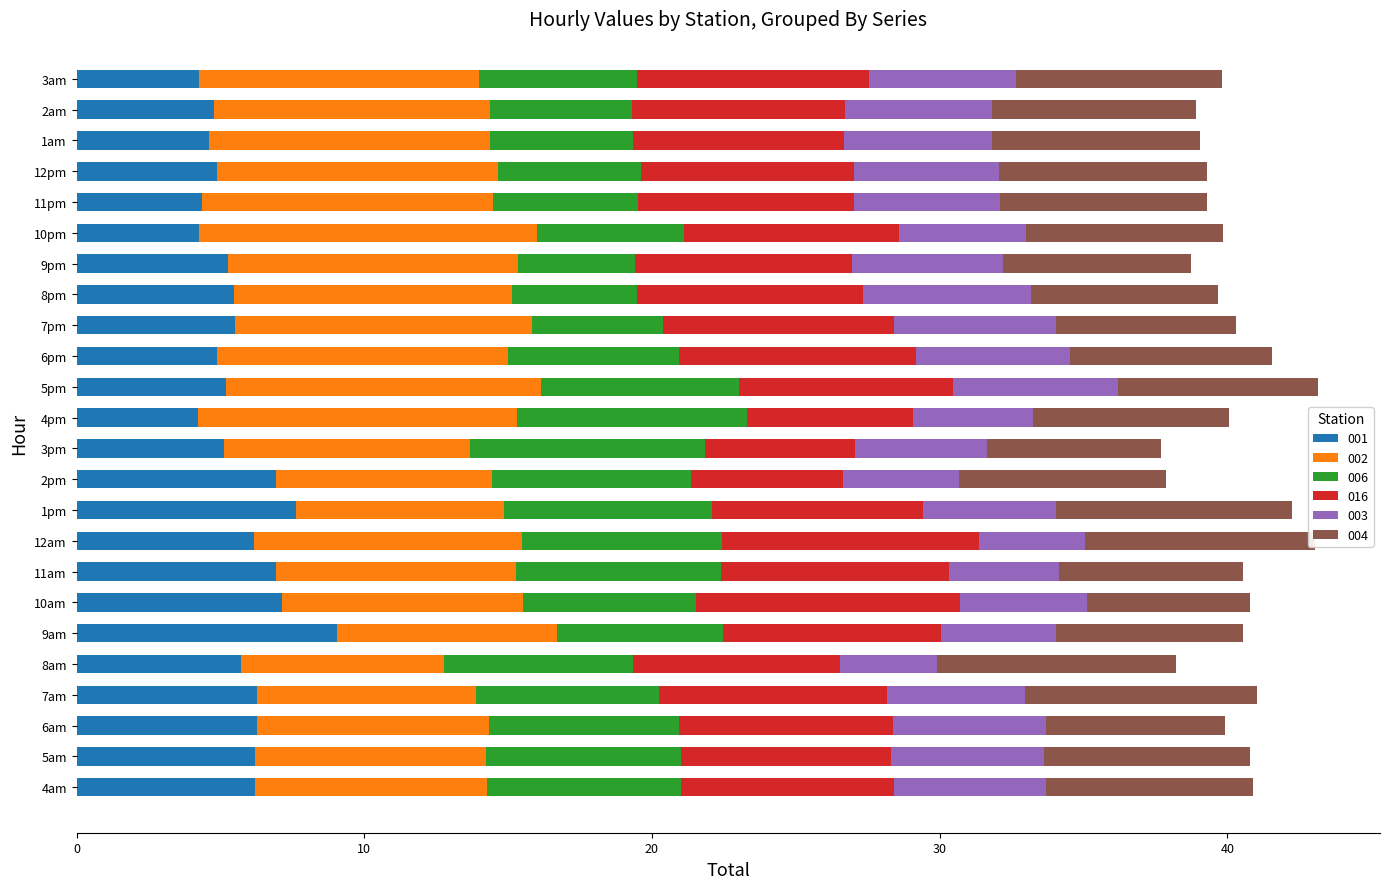

What is the difference between the 001 values at 5am and 4pm?

2.0